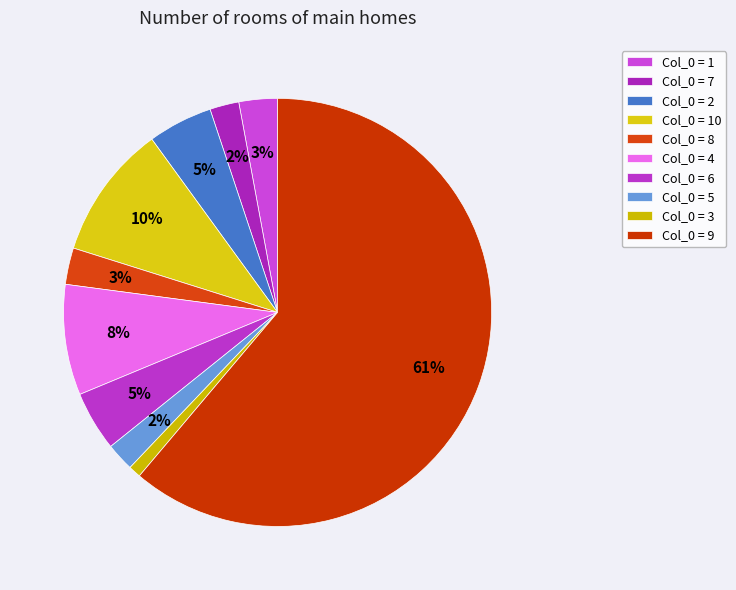

Which category has the smallest portion of the pie?

Col_0 = 3